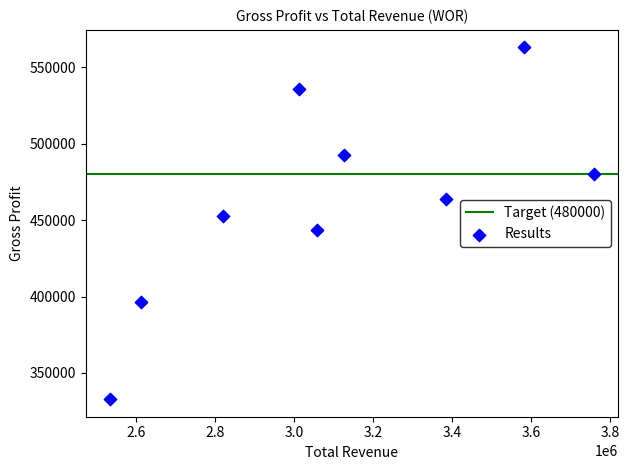

What is the range of X values (max minus min)?

1224900